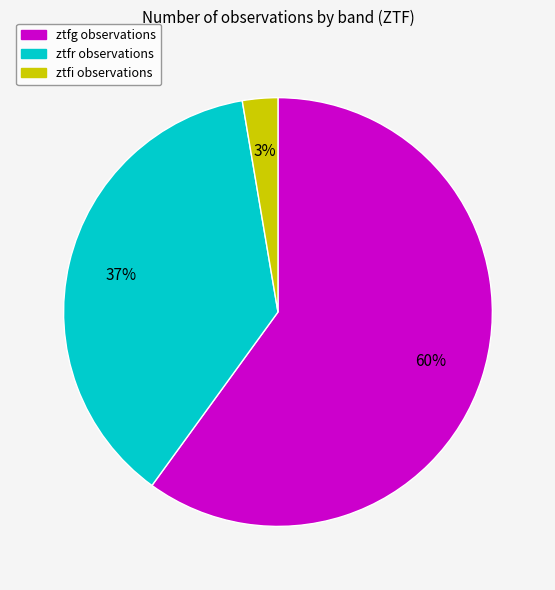

Approximately how many times larger is the value at ztfg compared to ztfr?

1.6